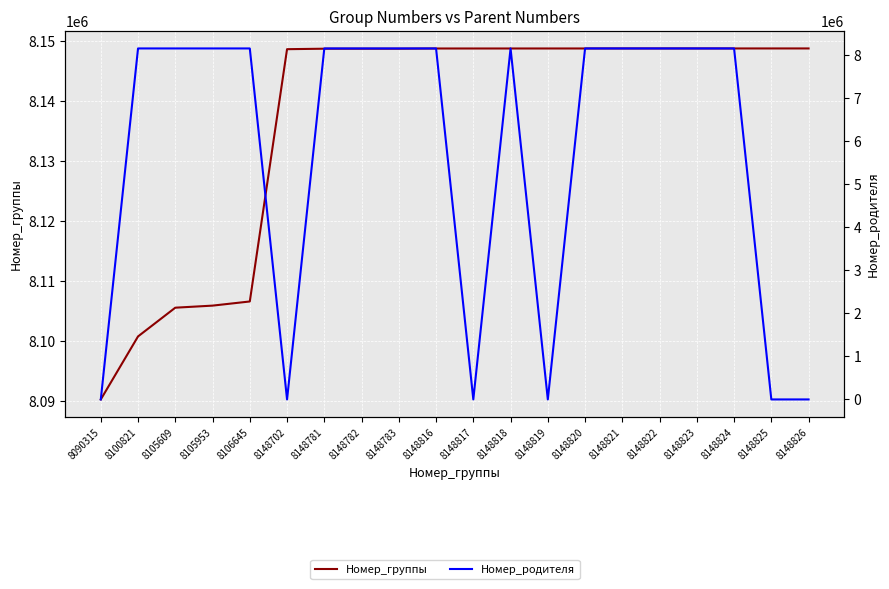

At which category is the sum across all series the highest?

8148816